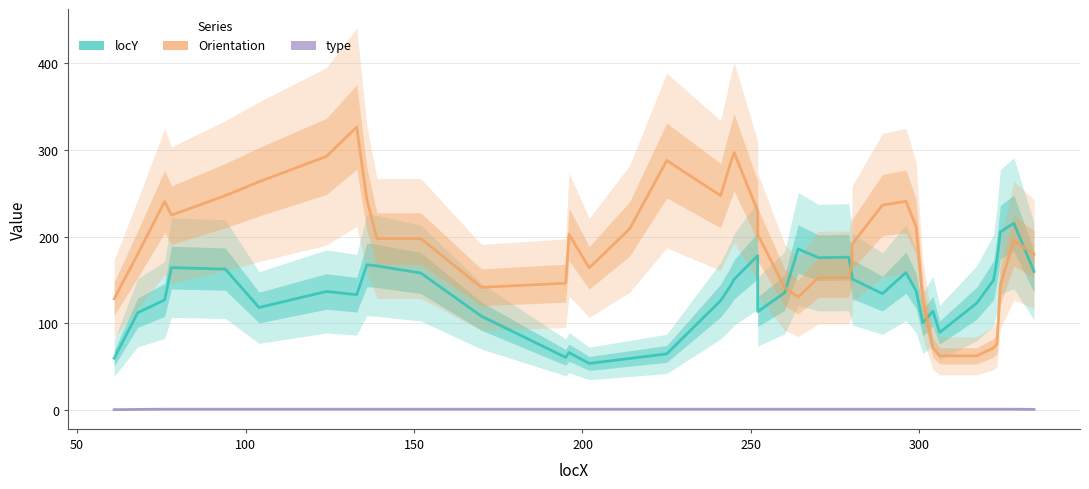

How many lines are shown in the chart?

3